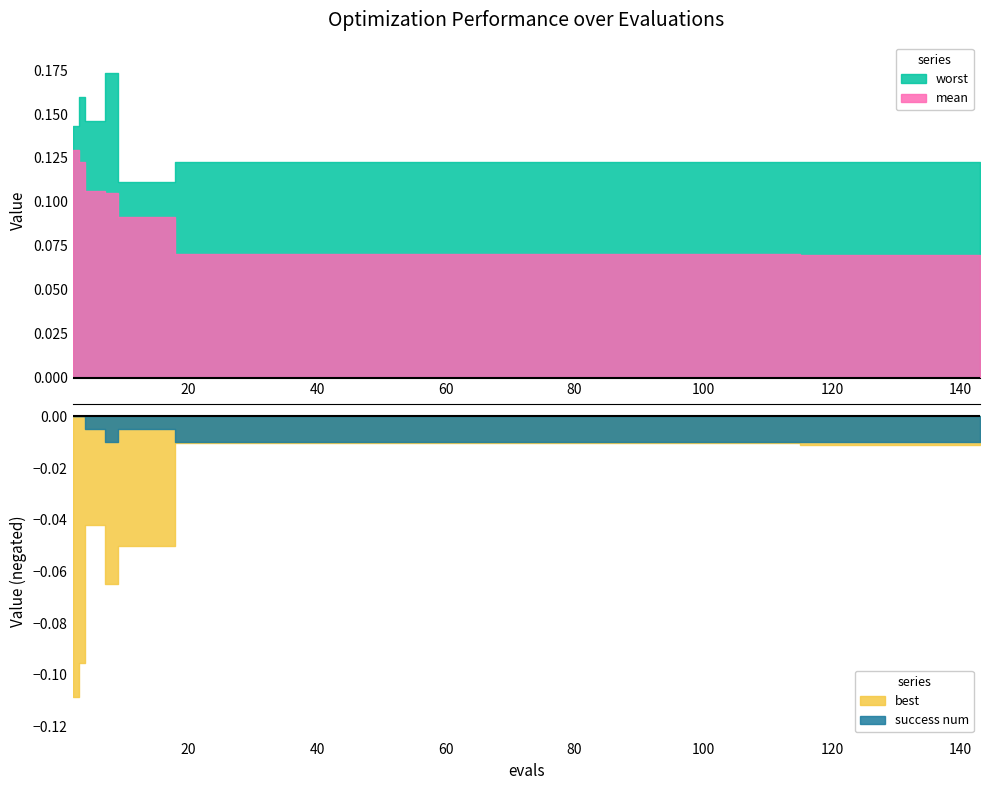

Does the chart display data point markers on the line(s)?

No